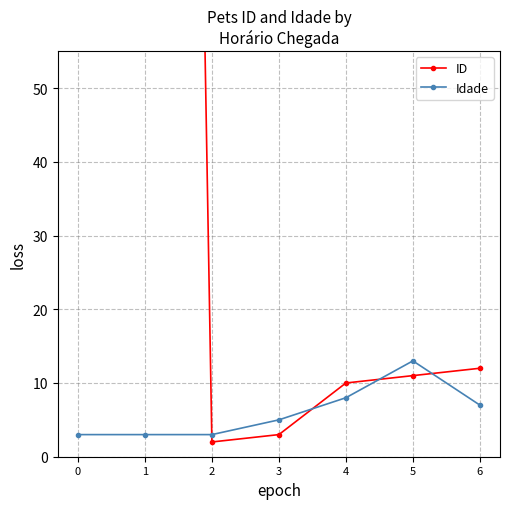

Is the value of Idade at 3 greater than the value of ID at 3?

Yes